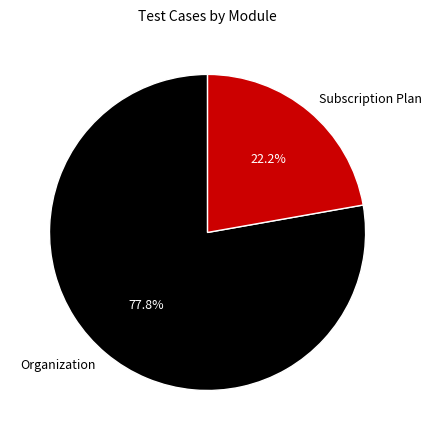

Approximately how many times larger is the value at Subscription Plan compared to Organization?

0.3